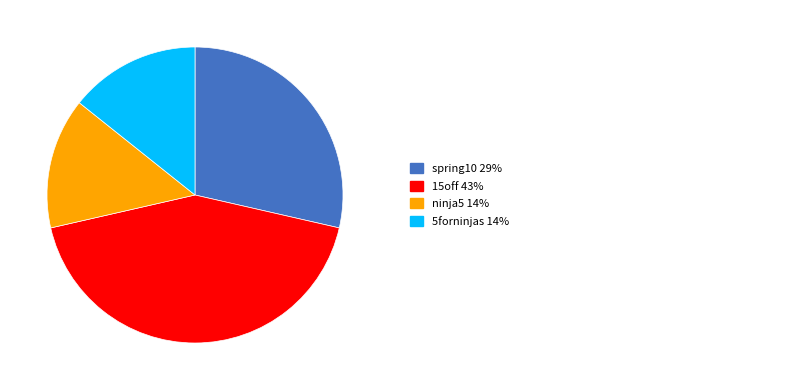

Does any single category account for the majority?

No